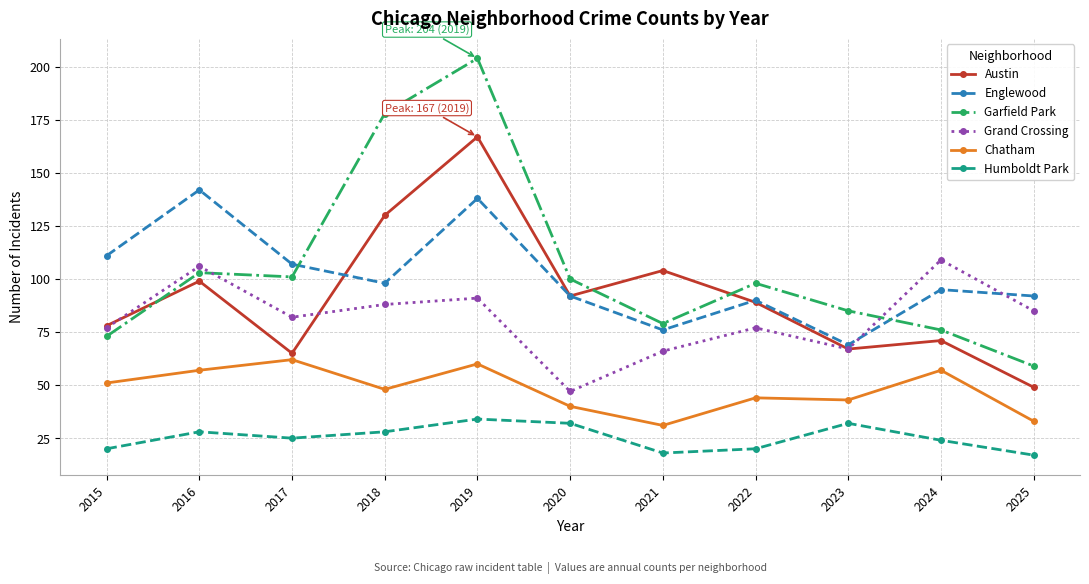

What is the greatest value displayed?

204